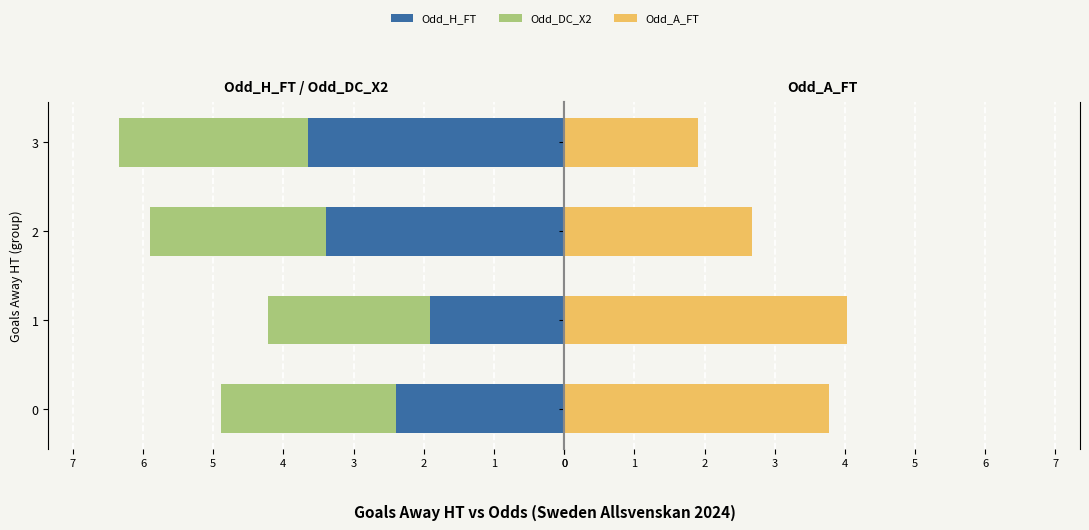

The Odd_A_FT series shows 1.6 at 0. True or false?

False